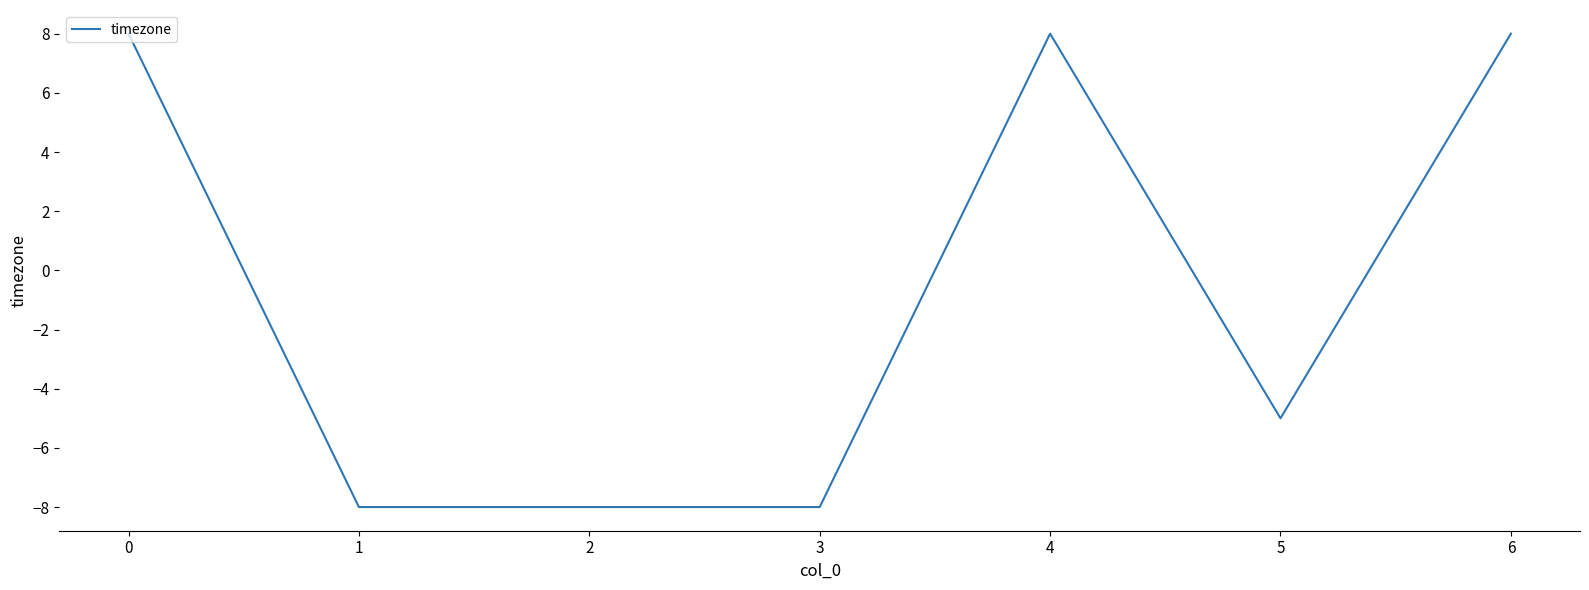

How many categories are shown in the chart?

7